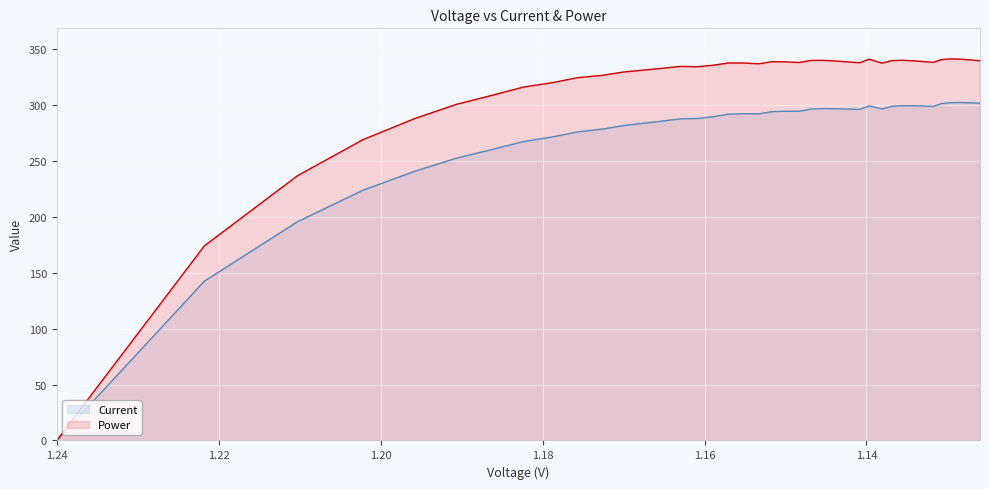

True or false: Current and Power intersect in this chart.

False